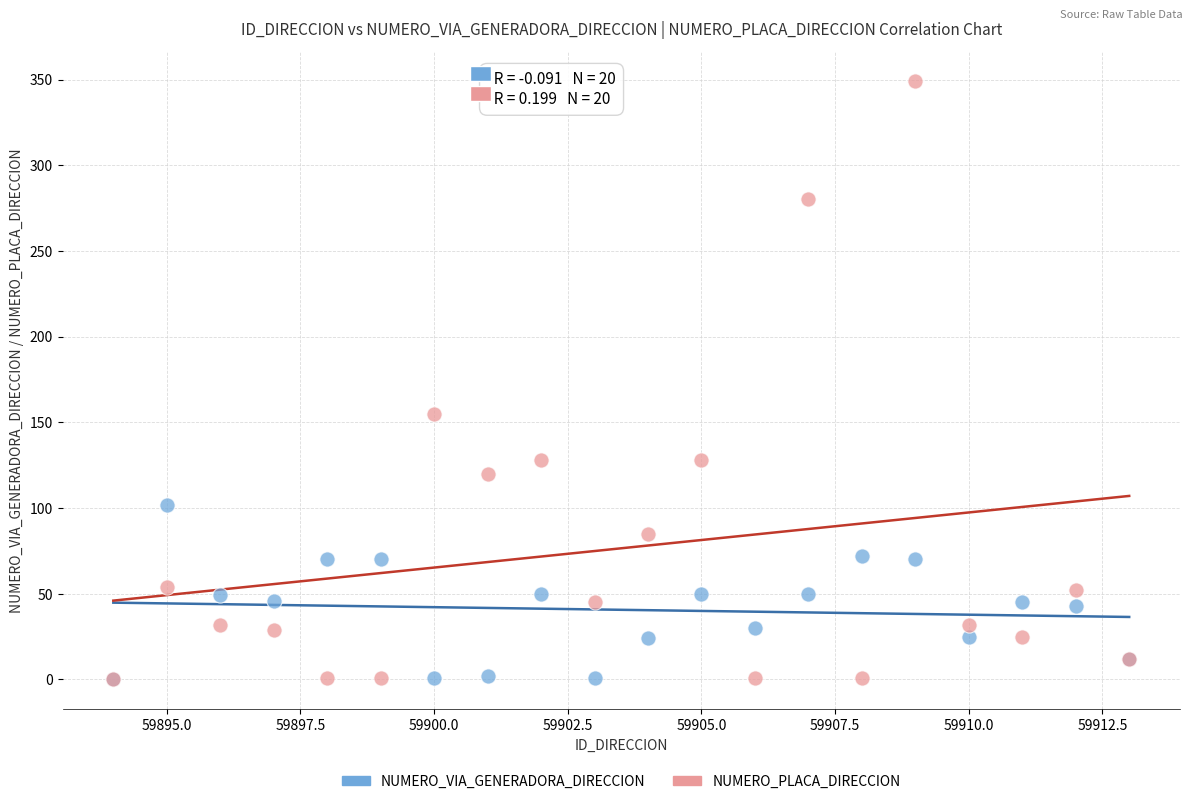

In the NUMERO_PLACA_DIRECCION series, what Y value is closest to 174?

155